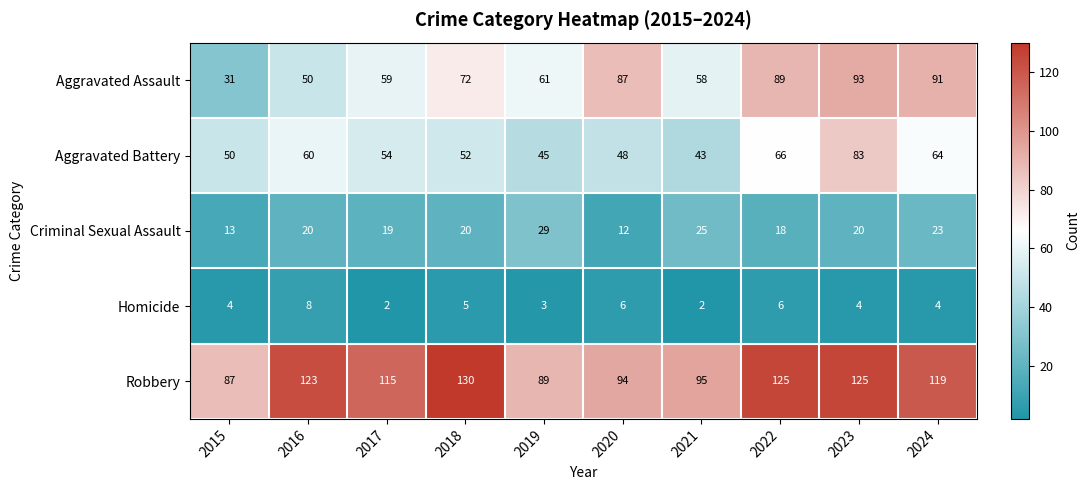

What is the difference between the maximum and minimum values in the Robbery series?

43